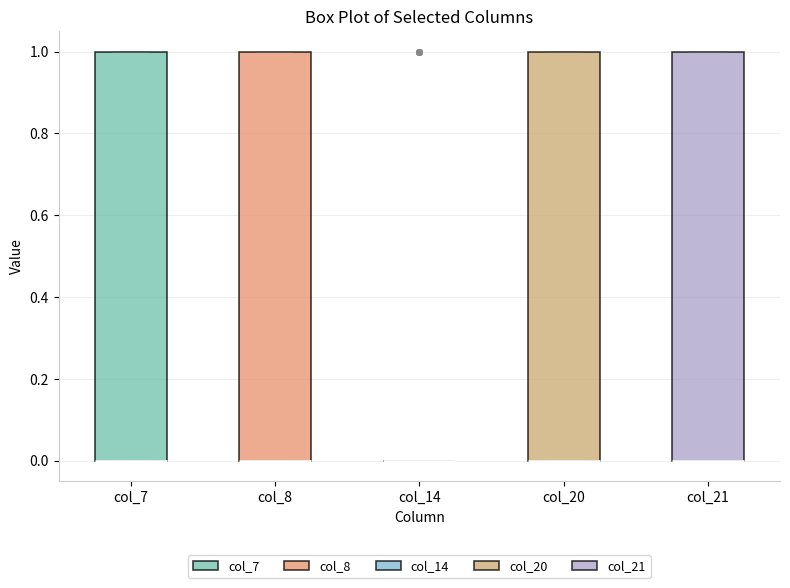

Reading left to right, transcribe this box plot: for each box, give where its median line is, the range the box spans, and where its two whiskers end, as read against the y-axis. The values are not printed on the chart, so give them approximately, as read against the axis.

col_7: median 0 (drawn on the box's lower edge), box 0 to 1, whiskers 0 to 1
col_8: median 0 (drawn on the box's lower edge), box 0 to 1, whiskers 0 to 1
col_14: box collapsed to a line at 0, whiskers 0 to 0
col_20: median 0 (drawn on the box's lower edge), box 0 to 1, whiskers 0 to 1
col_21: median 0 (drawn on the box's lower edge), box 0 to 1, whiskers 0 to 1